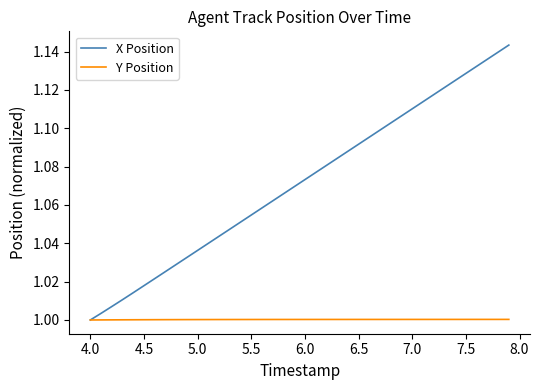

Which series has the largest total across all categories?

X Position